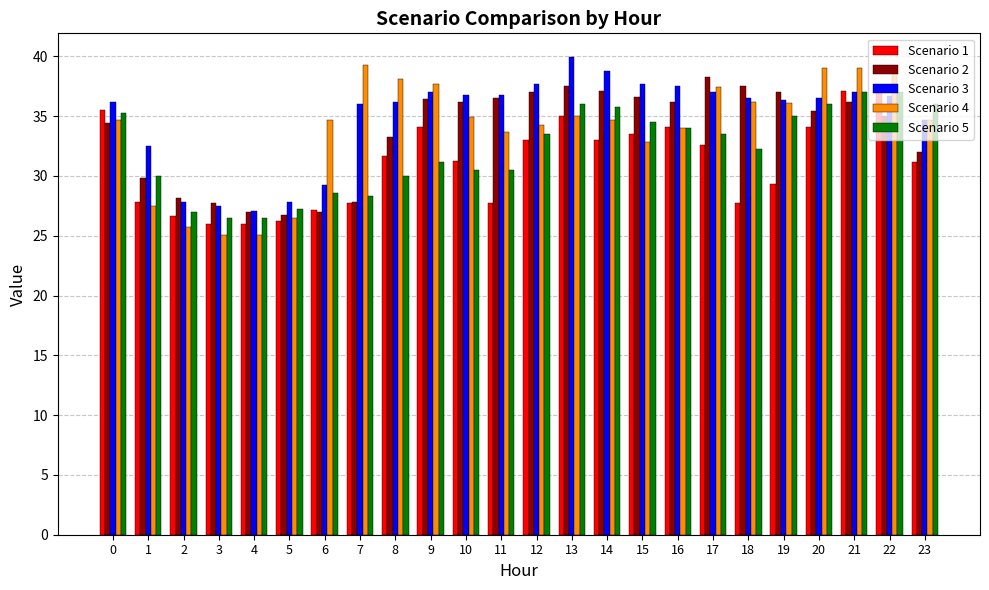

True or false: Scenario 1 has a value of 44.7 at 3.

False